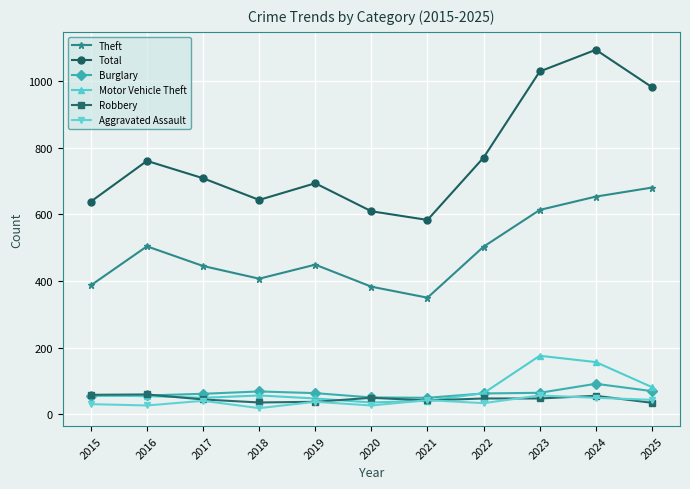

Is it true that Total equals 609 at 2020?

True